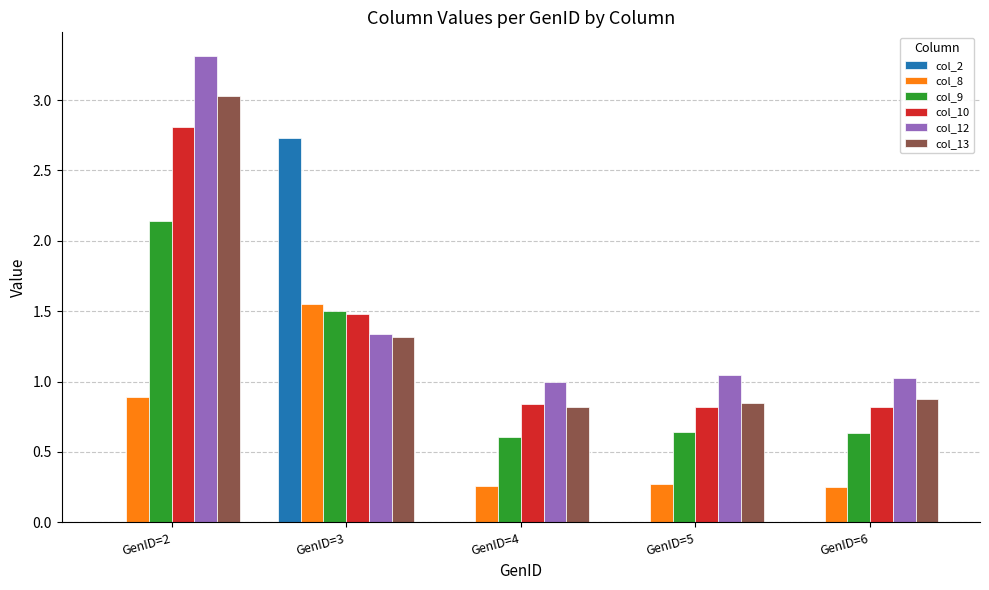

Is it true that col_13 equals 1.3 at GenID=3?

True